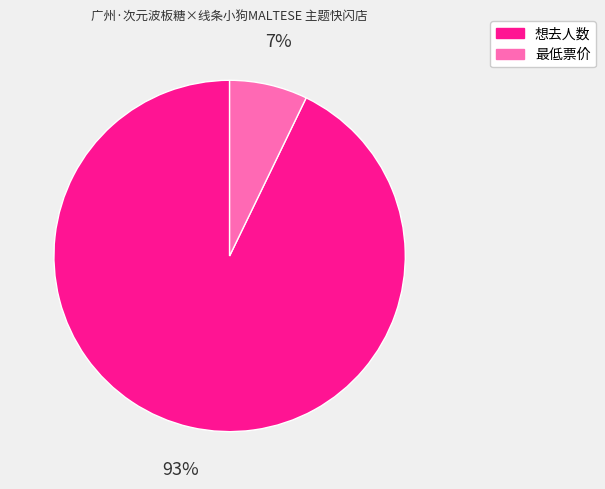

Combined, do 最低票价 and 想去人数 account for over 50%?

Yes